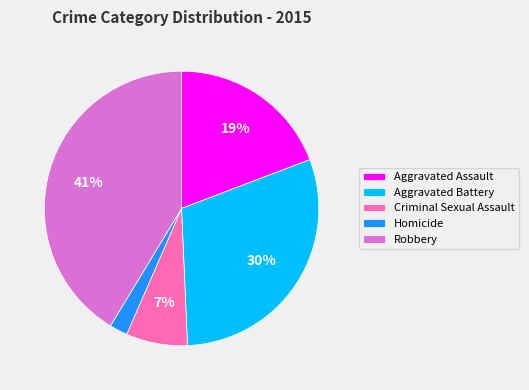

To the nearest percent, what is the combined percentage of Aggravated Assault and Robbery?

61%